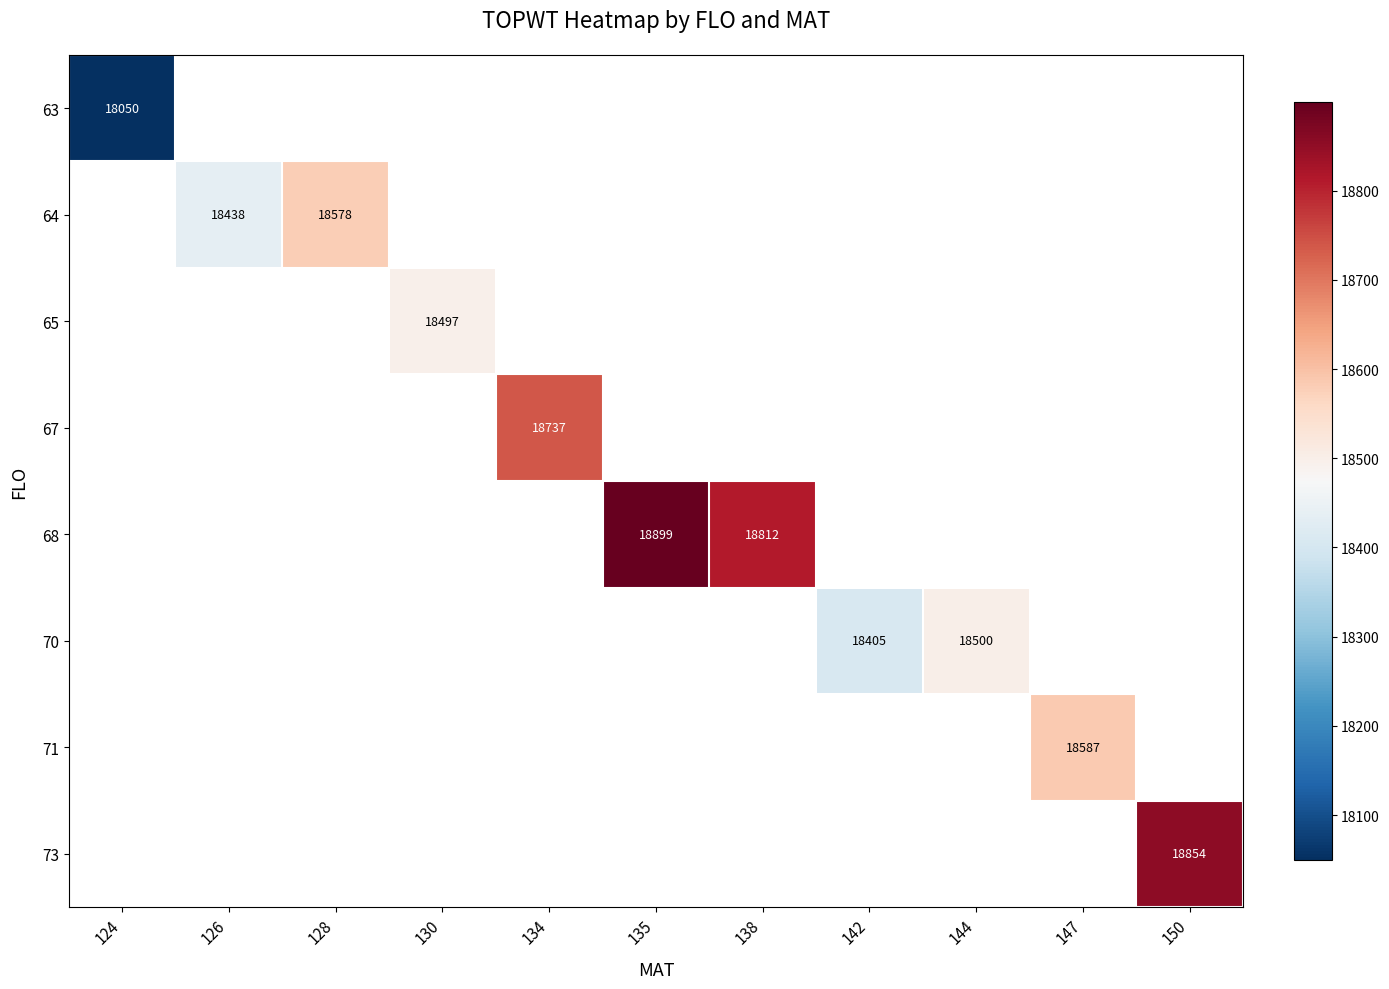

The value of 64 at 128 is 18578. True or false?

True